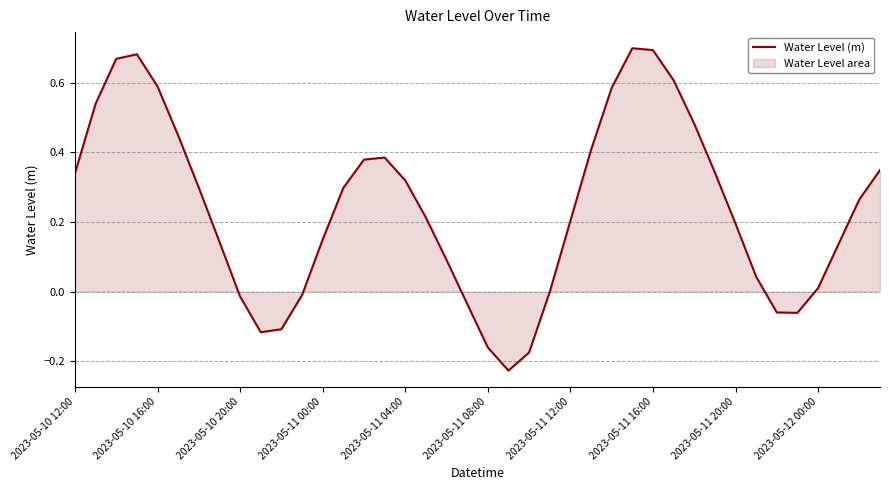

The chart shows a value of 0.0 at 2023-05-11 20:00. True or false?

False